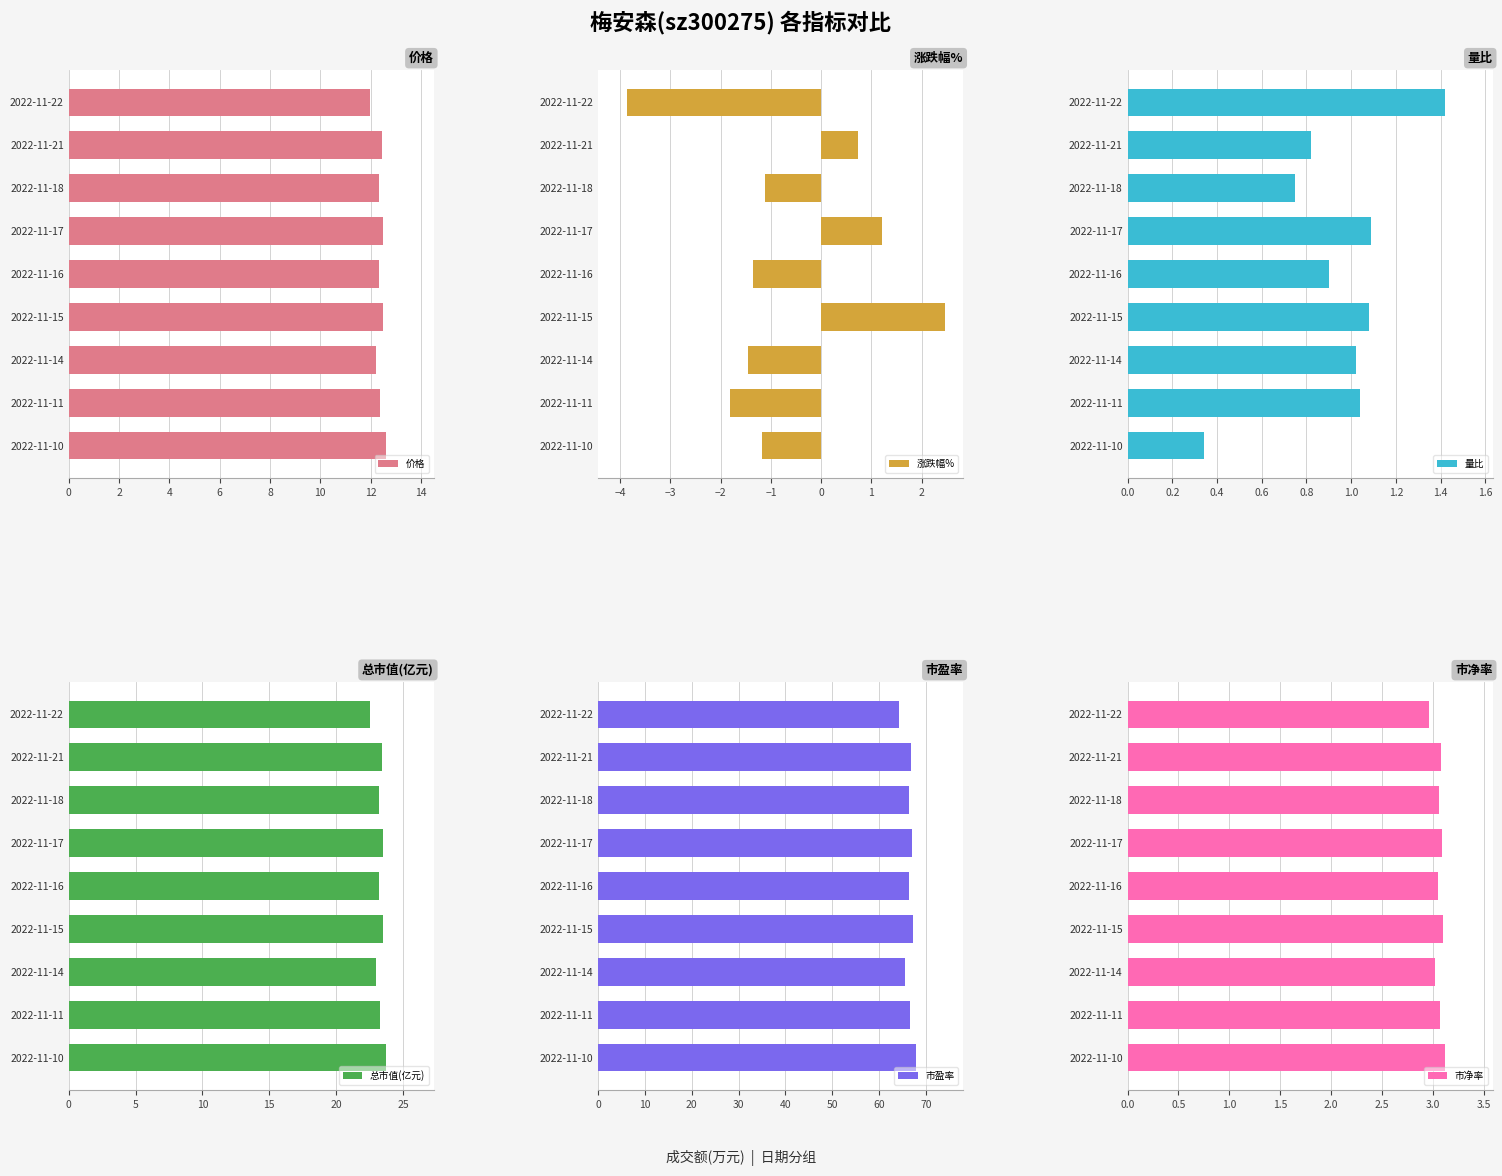

What is the difference between the maximum and second lowest values in the 价格 series?

0.4